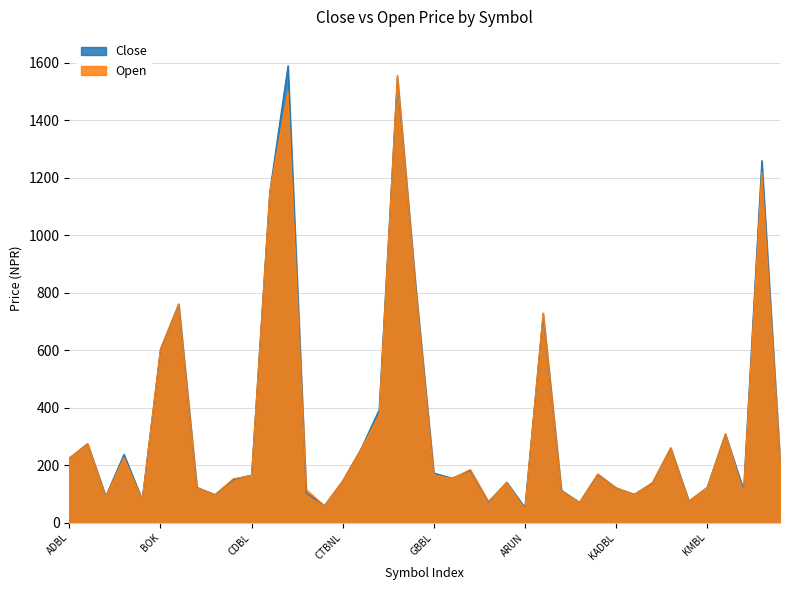

What is the difference between the highest and lowest values at DDBL?

19